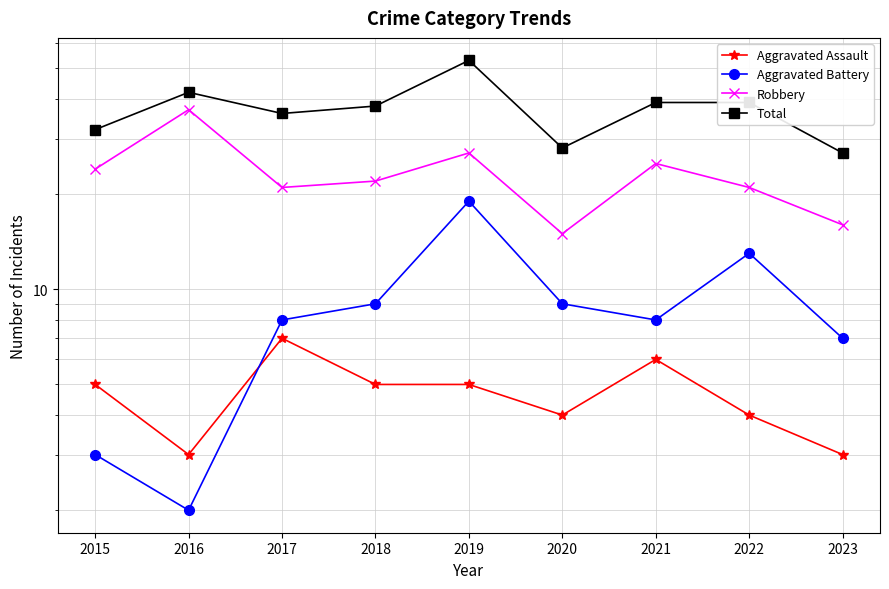

At how many categories does at least one series exceed 38?

4